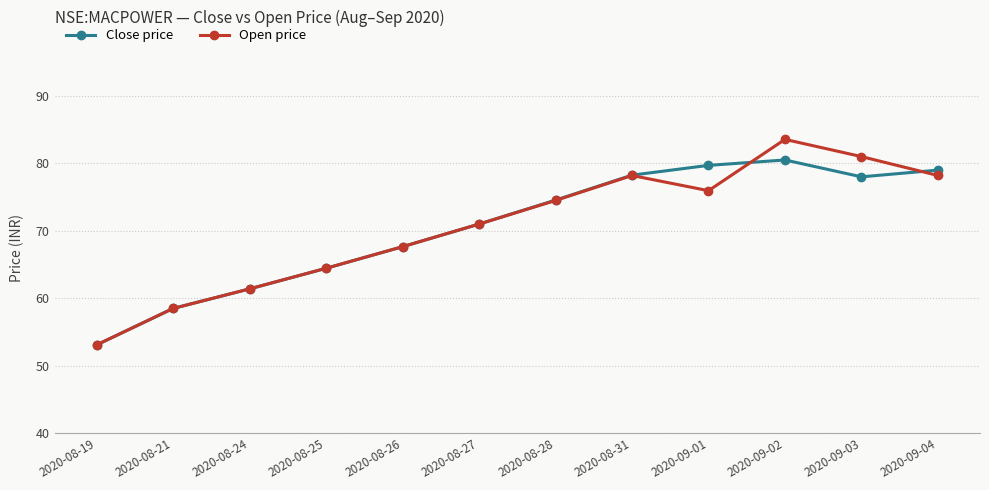

What is the minimum value for Open price?

53.1